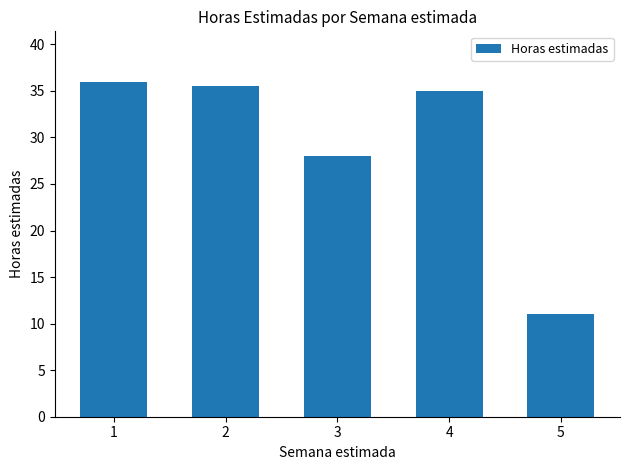

What is the greatest value displayed?

36.0